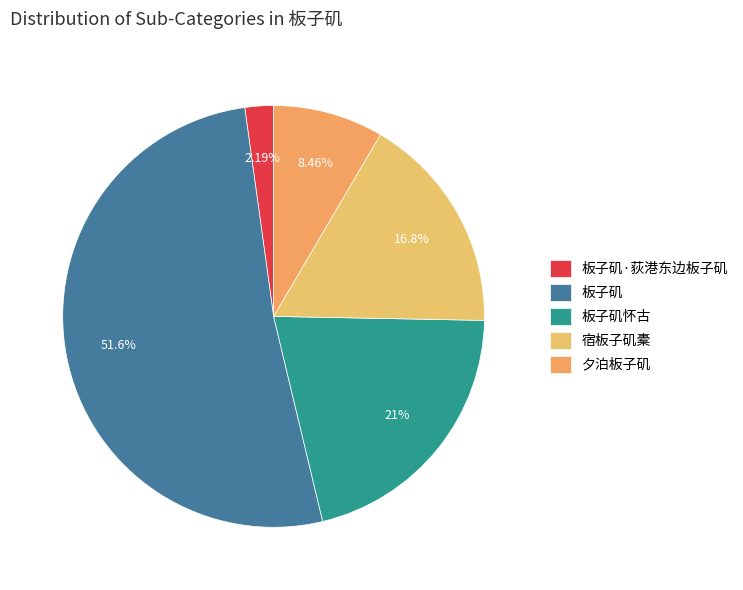

Combined, do 夕泊板子矶 and 板子矶怀古 account for over 50%?

No